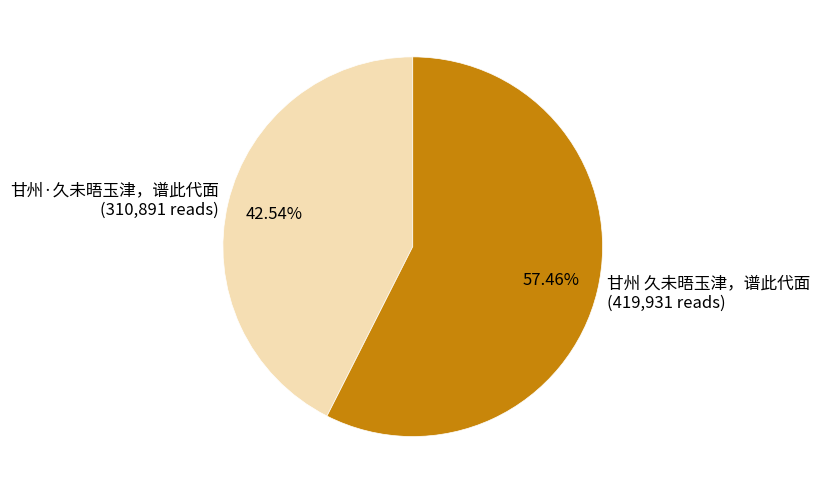

What is the smallest slice in the pie chart?

甘州·久未晤玉津，谱此代面